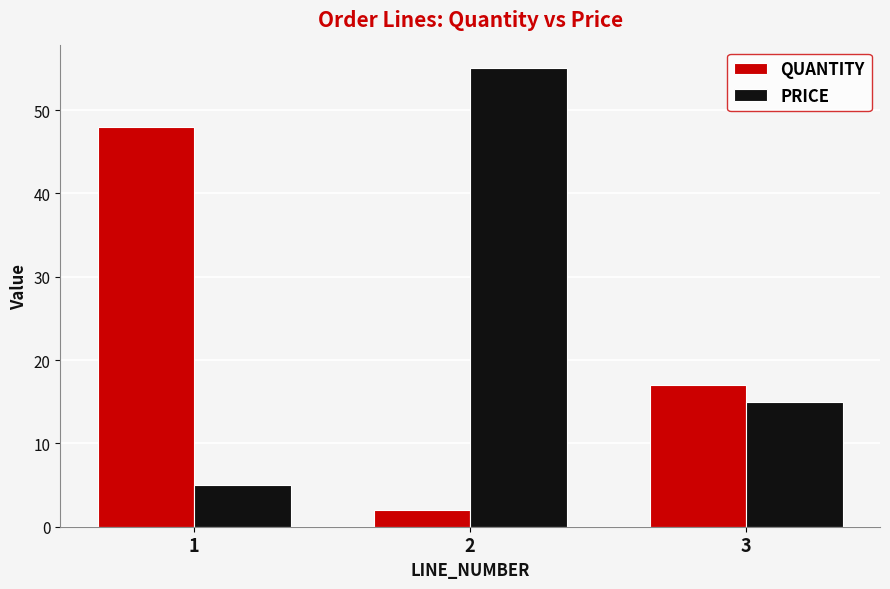

List the series in order of their overall mean, lowest first.

QUANTITY, PRICE